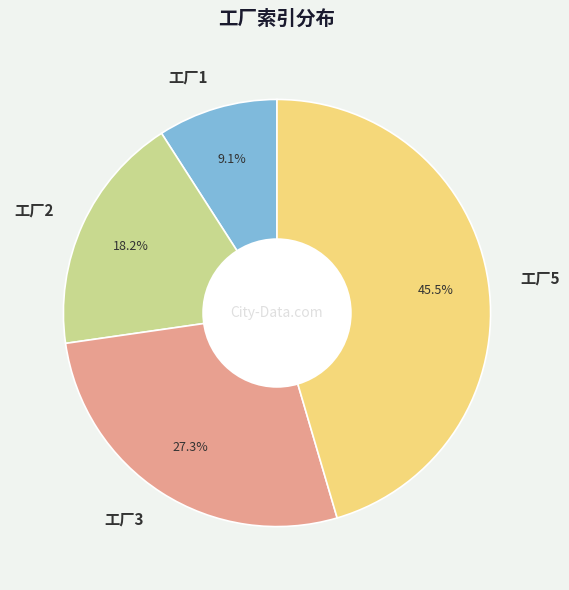

Combined, what portion of the pie is 工厂1 and 工厂3?

36.4%